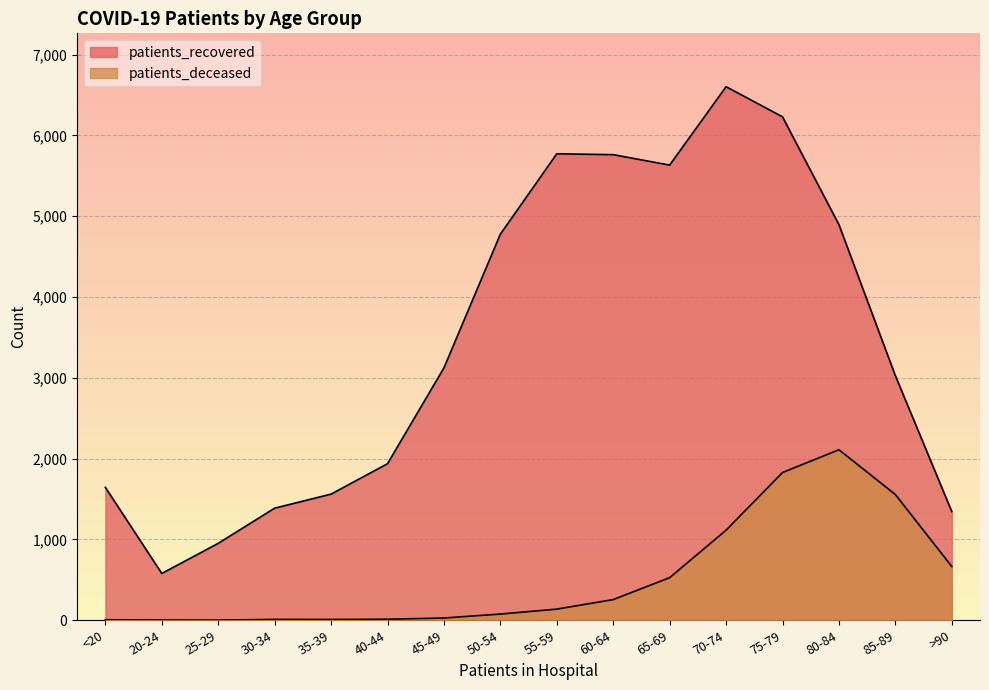

How many values in the patients_recovered series are below 3123?

8